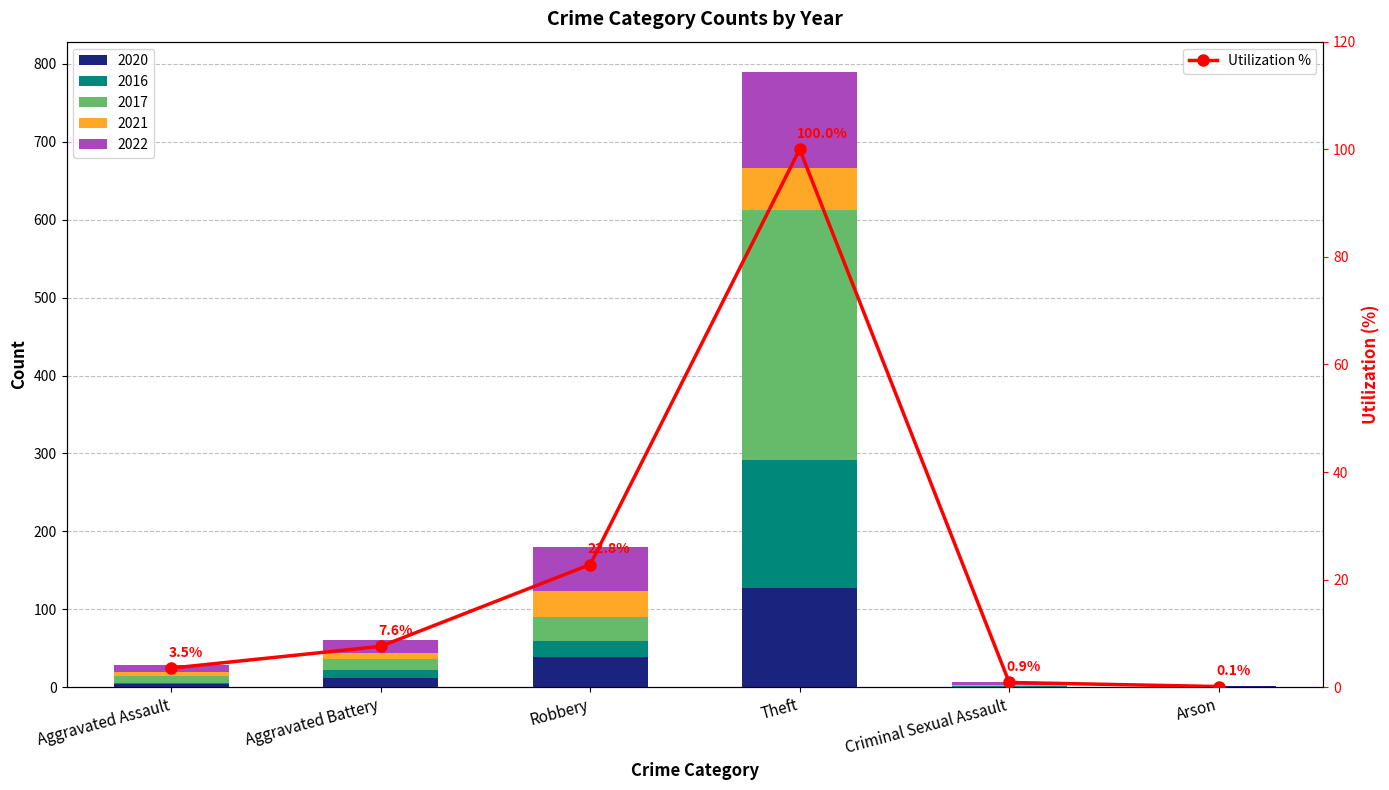

Rank the categories by value from highest to lowest.

Theft, Robbery, Aggravated Battery, Aggravated Assault, Criminal Sexual Assault, Arson